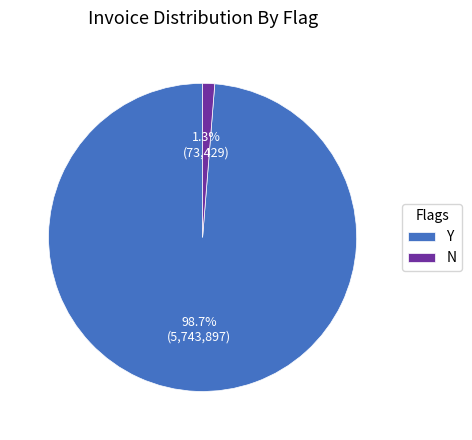

Between N and Y, which is larger?

Y